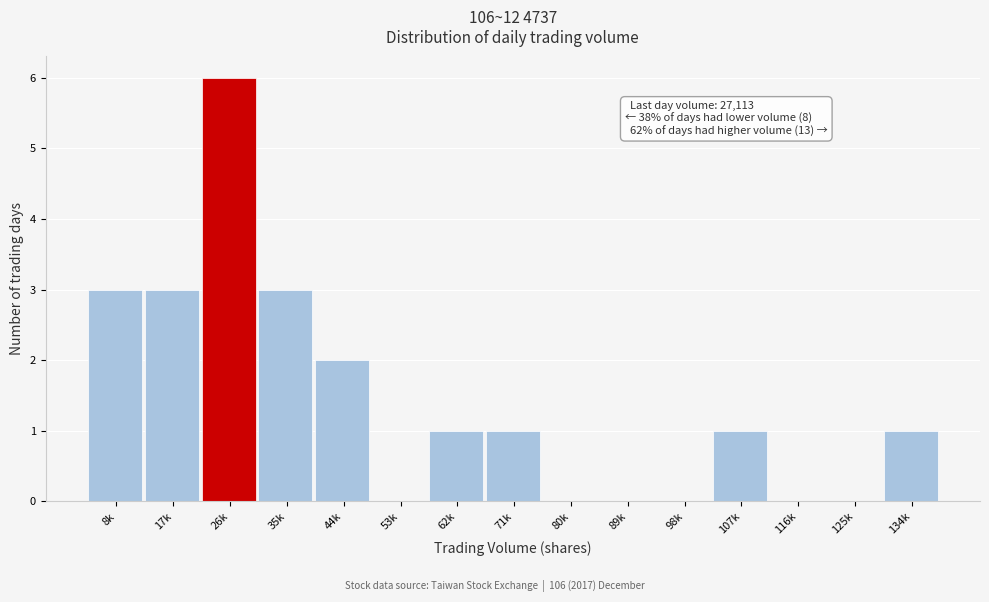

Reading right to left, extract all data points from this chart.

134k=1	125k=0	116k=0	107k=1	98k=0	89k=0	80k=0	71k=1	62k=1	53k=0	44k=2	35k=3	26k=6	17k=3	8k=3